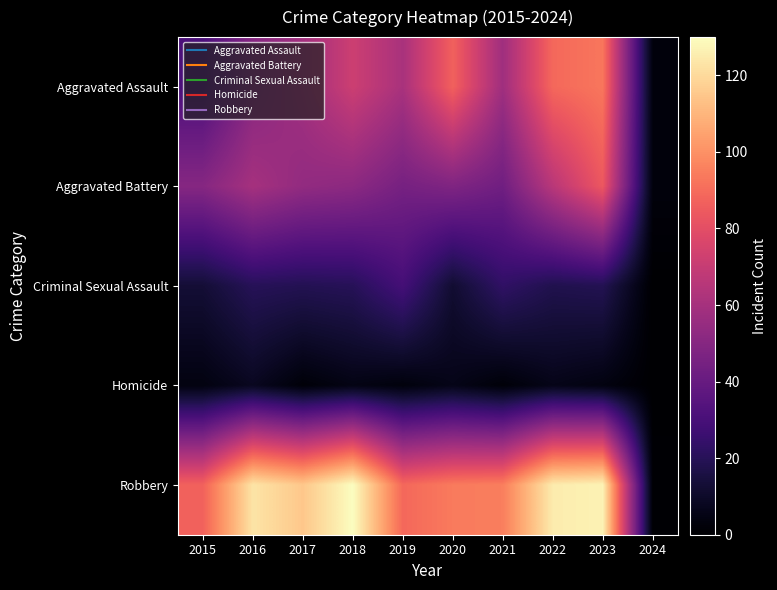

At how many categories does at least one series exceed 55?

9